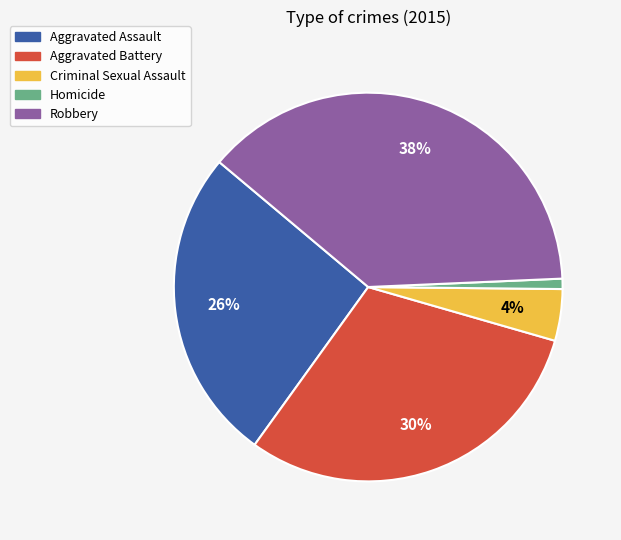

Which has a higher value, Homicide or Robbery?

Robbery